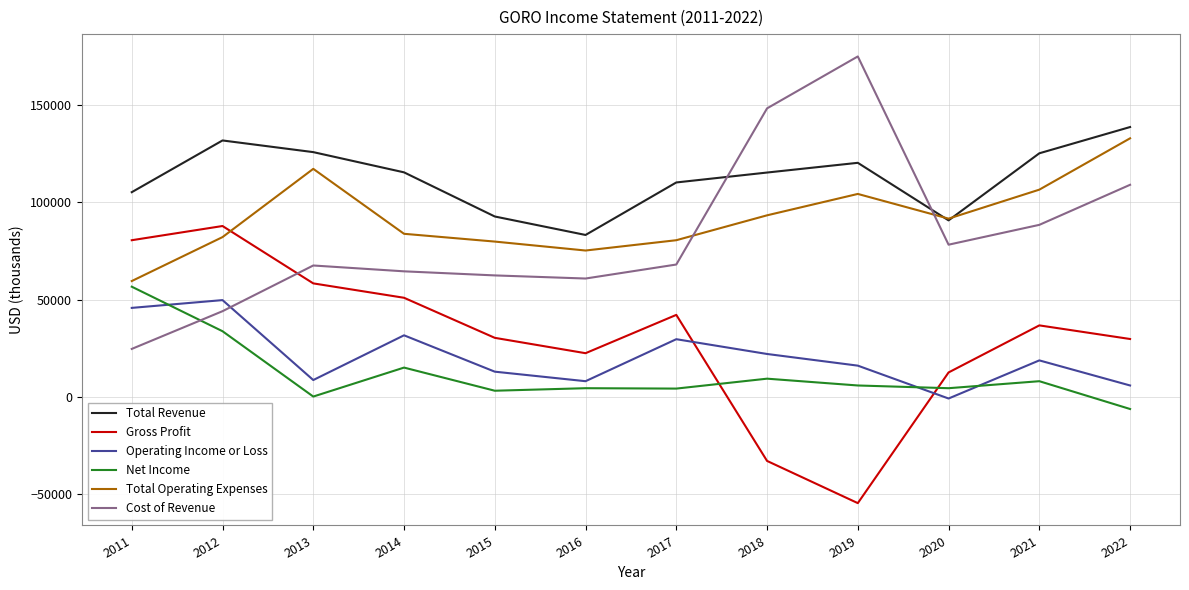

What are all the series names shown in the legend?

Total Revenue, Gross Profit, Operating Income or Loss, Net Income, Total Operating Expenses, Cost of Revenue